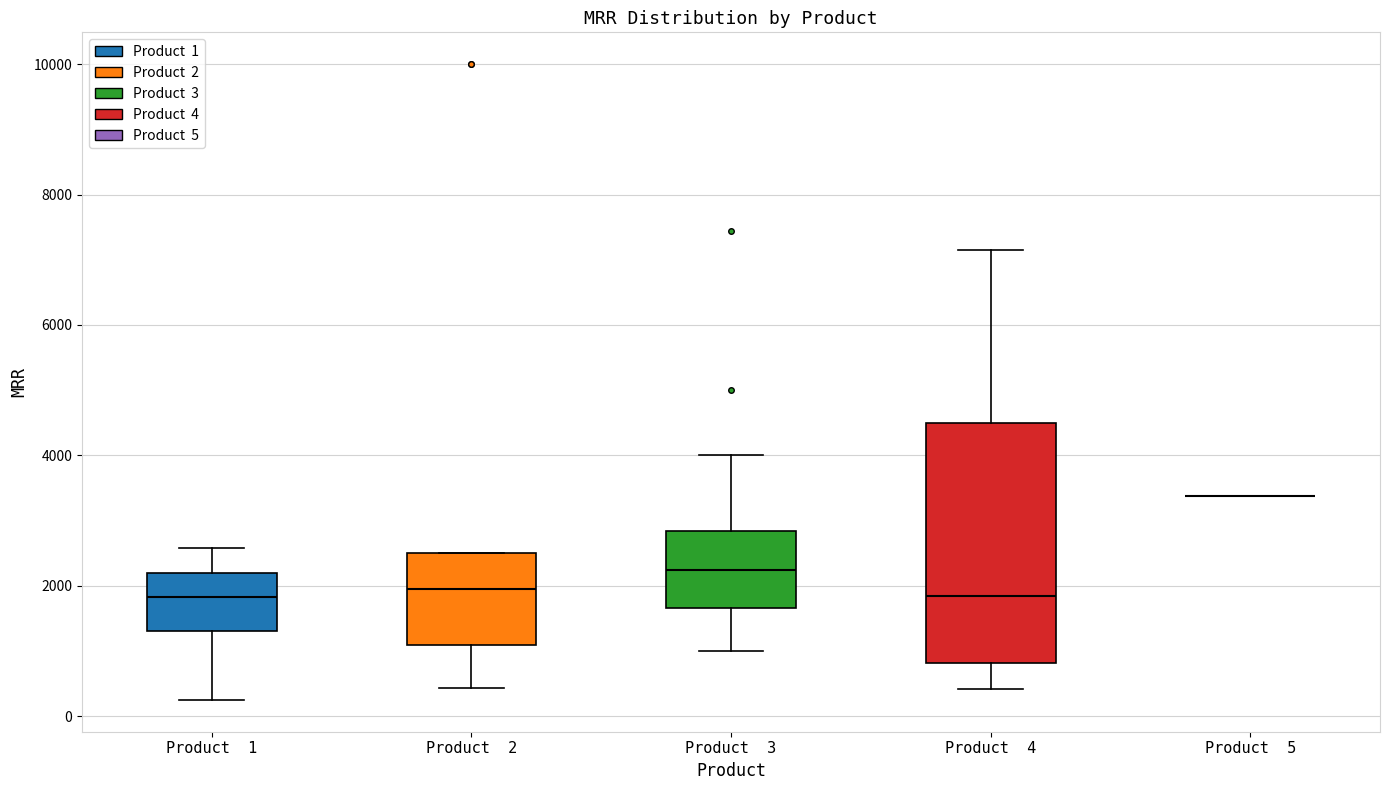

Where does the upper whisker of the box for Product 1 end on the y-axis? The values are not printed on the chart, so give them approximately, as read against the axis.

2600